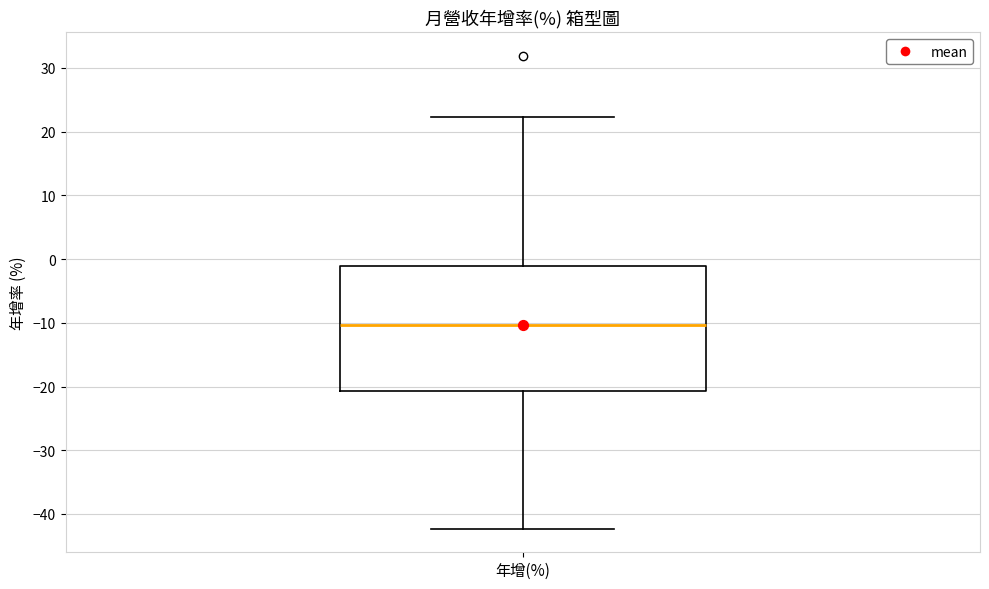

Transcribe this box plot: give where the median line is, the range the box spans, and where the two whiskers end, as read against the y-axis. The values are not printed on the chart, so give them approximately, as read against the axis.

median -10, box -21 to -1, whiskers -42 to 22